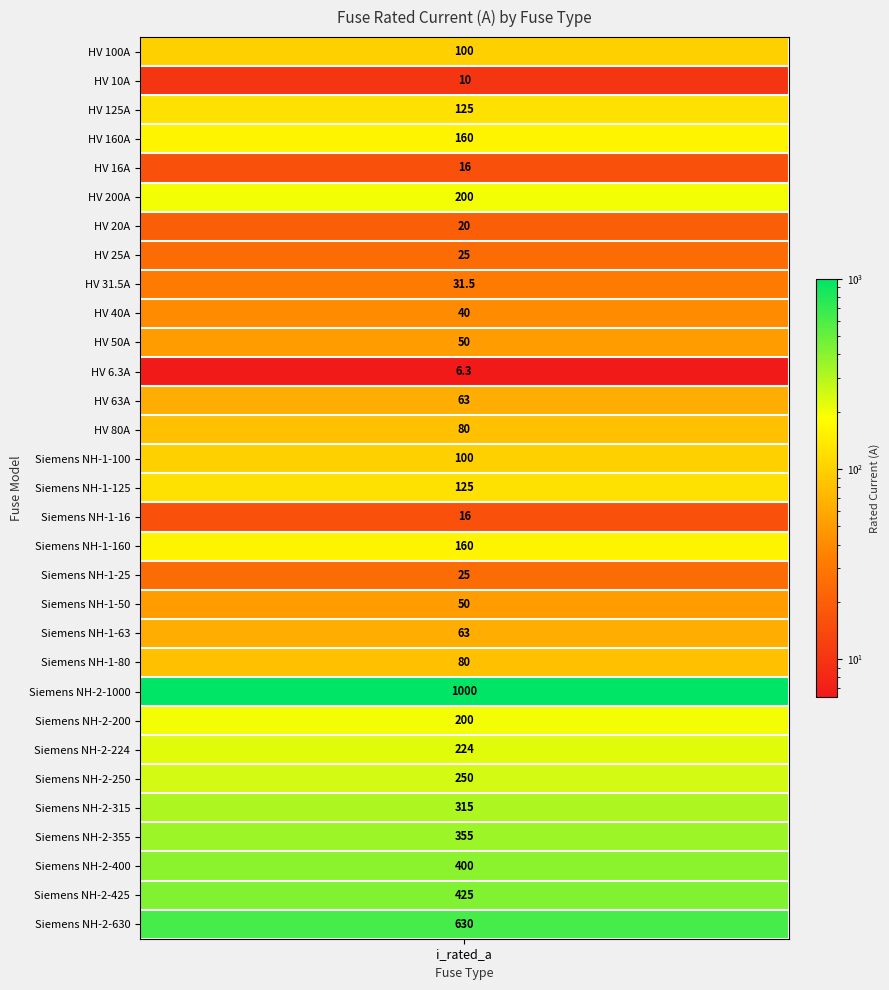

List the labels in order of value, largest first.

Siemens NH-2-1000, Siemens NH-2-630, Siemens NH-2-425, Siemens NH-2-400, Siemens NH-2-355, Siemens NH-2-315, Siemens NH-2-250, Siemens NH-2-224, HV 200A, Siemens NH-2-200, HV 160A, Siemens NH-1-160, HV 125A, Siemens NH-1-125, HV 100A, Siemens NH-1-100, HV 80A, Siemens NH-1-80, HV 63A, Siemens NH-1-63, HV 50A, Siemens NH-1-50, HV 40A, HV 31.5A, HV 25A, Siemens NH-1-25, HV 20A, HV 16A, Siemens NH-1-16, HV 10A, HV 6.3A